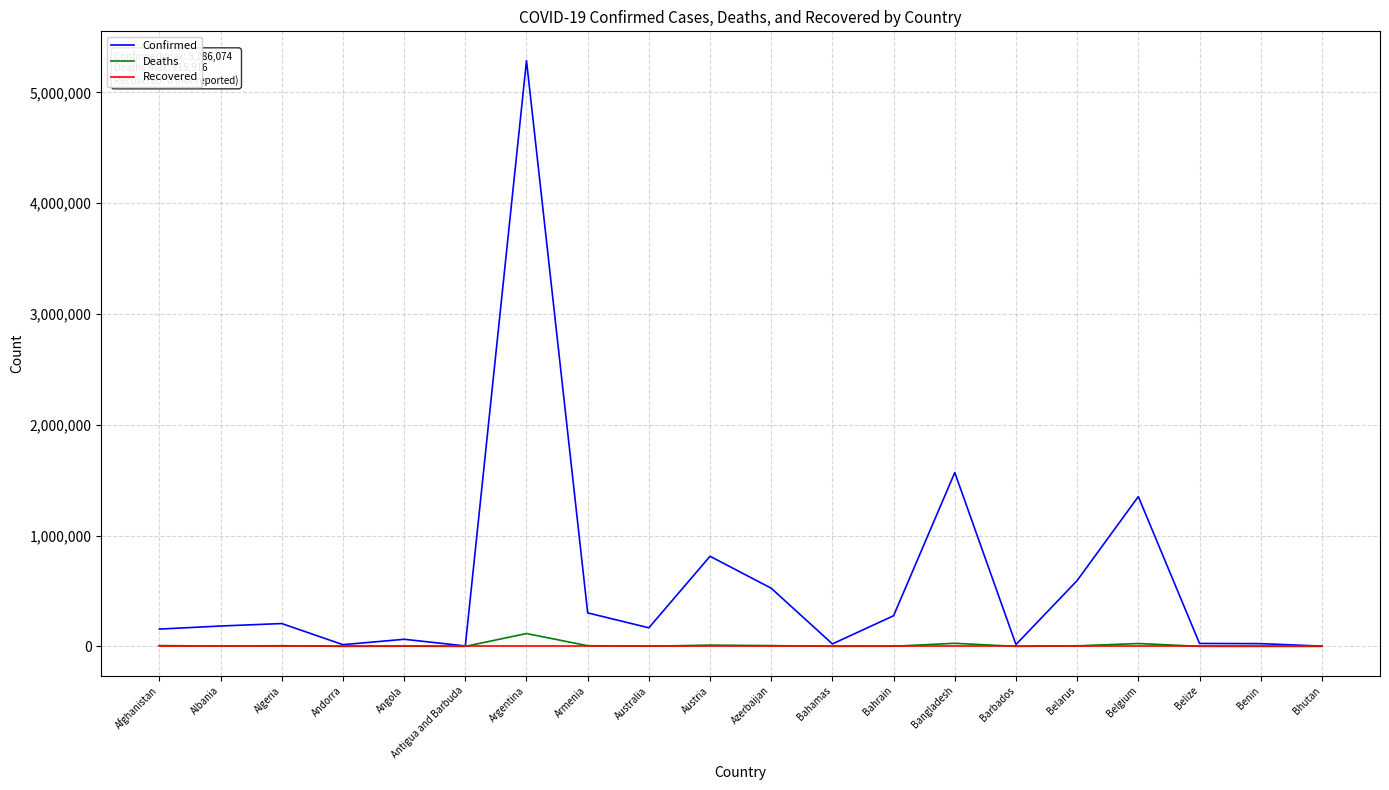

Which series has the largest range (max minus min)?

Confirmed